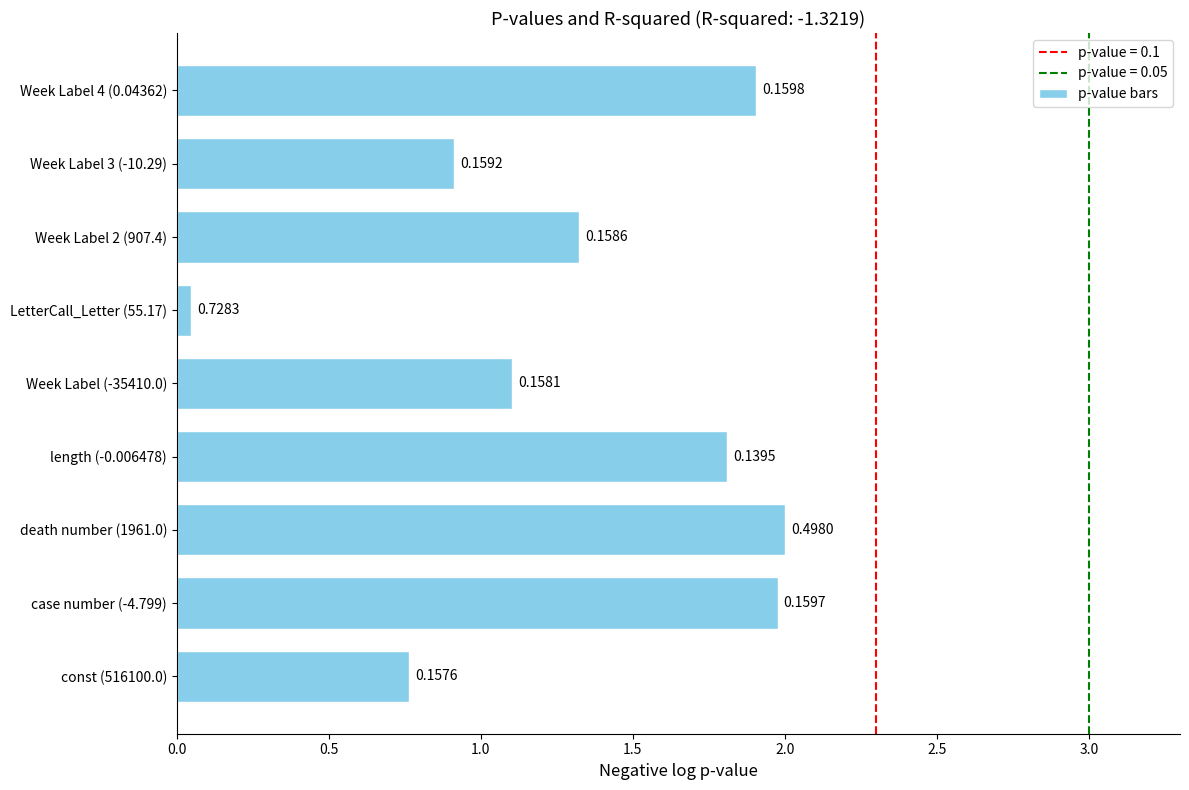

Are the bars horizontal?

Yes